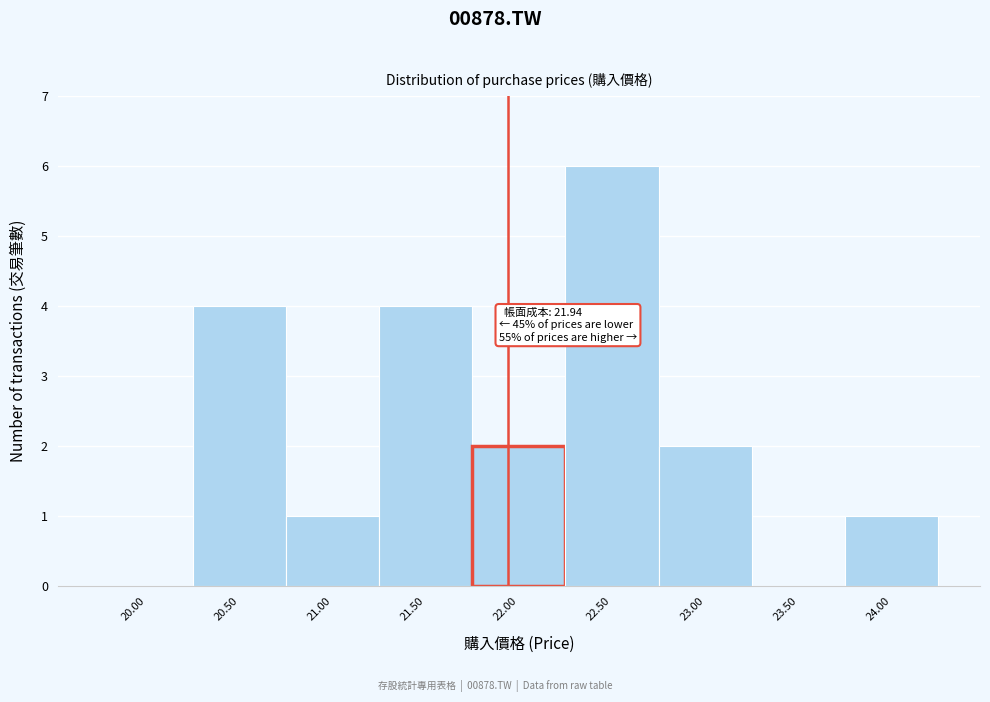

Which range on the x-axis has the tallest bar?

22.25 to 22.75